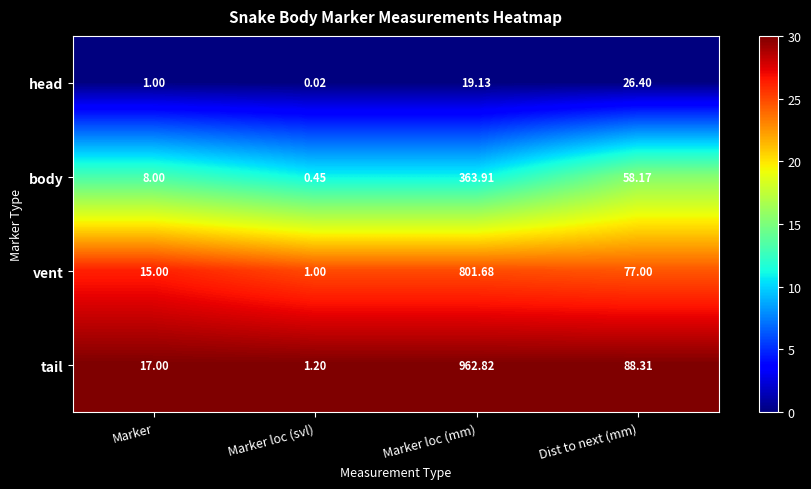

Which category has the highest value in the body series?

Marker loc (mm)